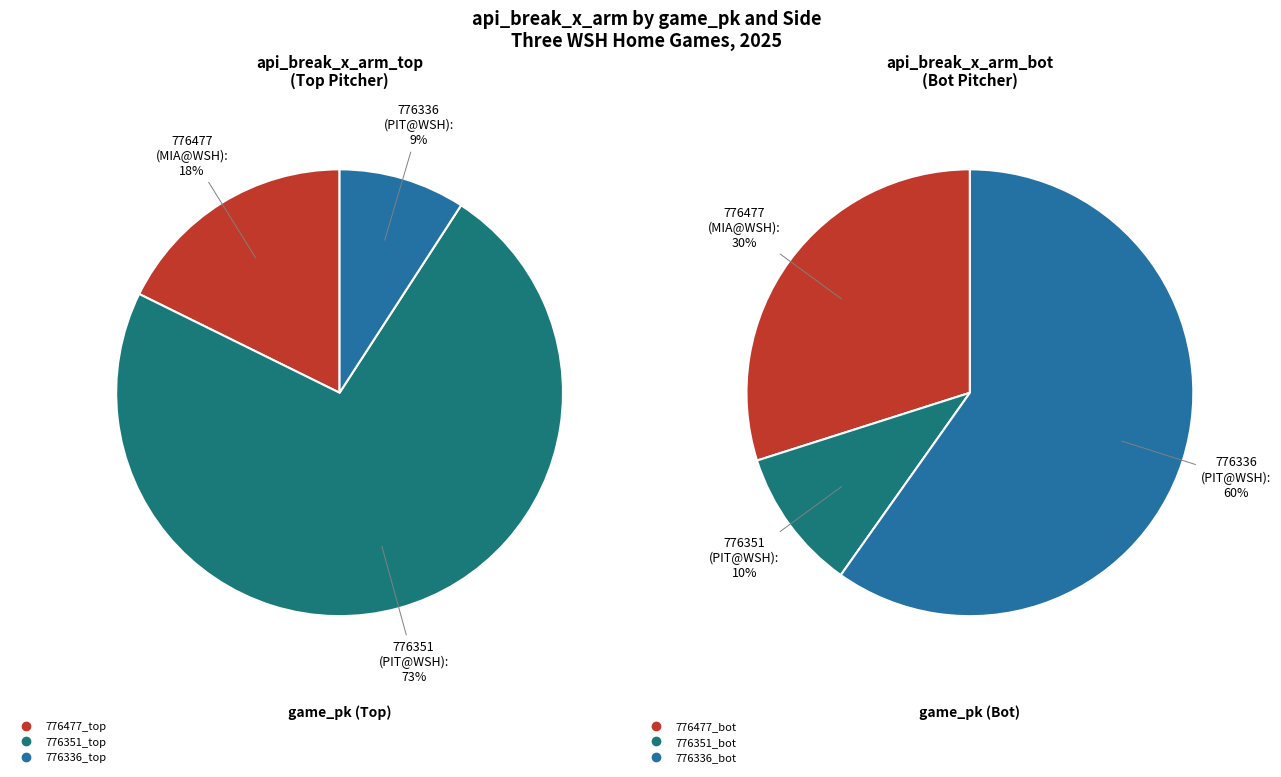

To the nearest percent, what is the difference between the 776336 and 776351 slice percentages?

64%